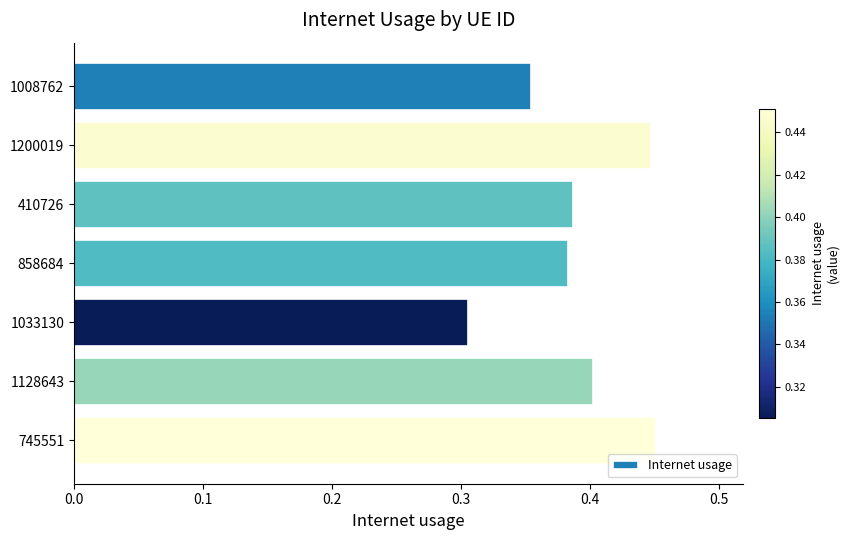

Which label corresponds to the smallest value in the chart?

1033130